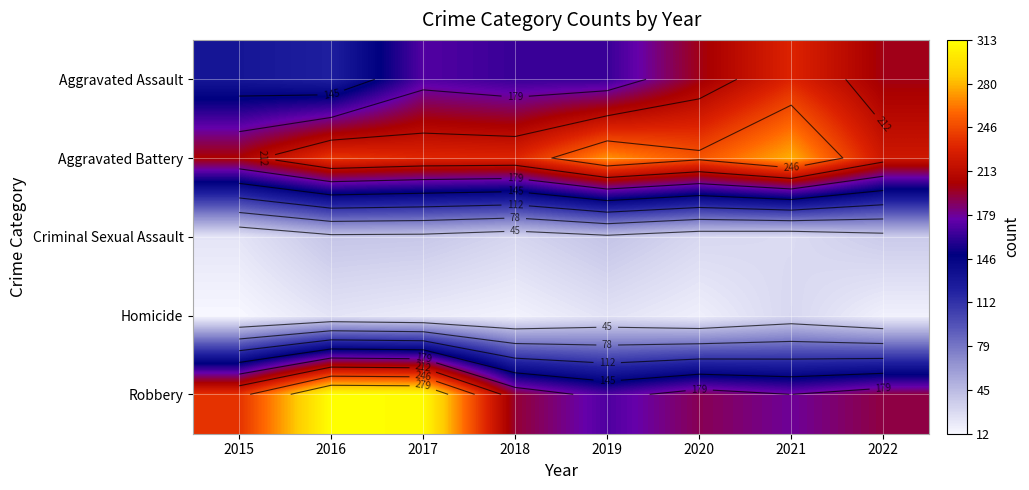

At how many categories does at least one series exceed 152?

8